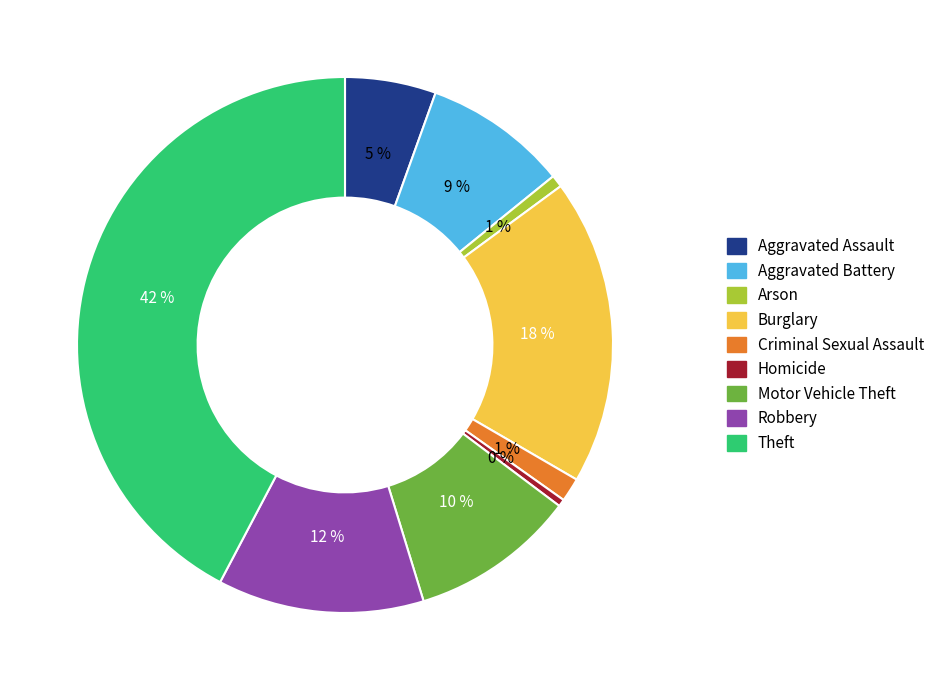

How many segments does this pie chart have?

9